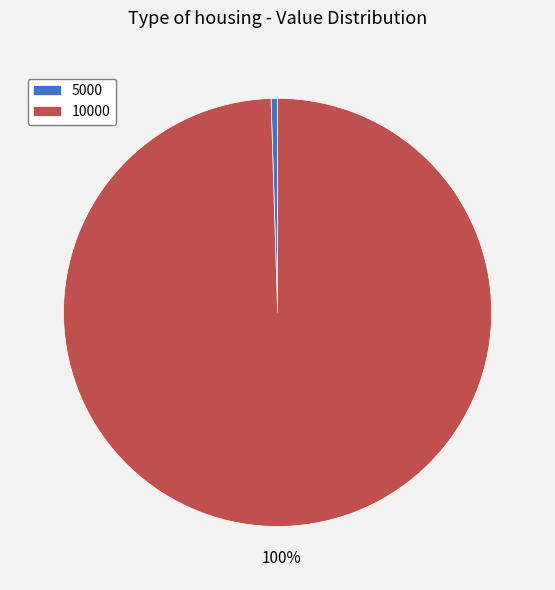

Approximately how many times larger is the value at 10000 compared to 5000?

203.2